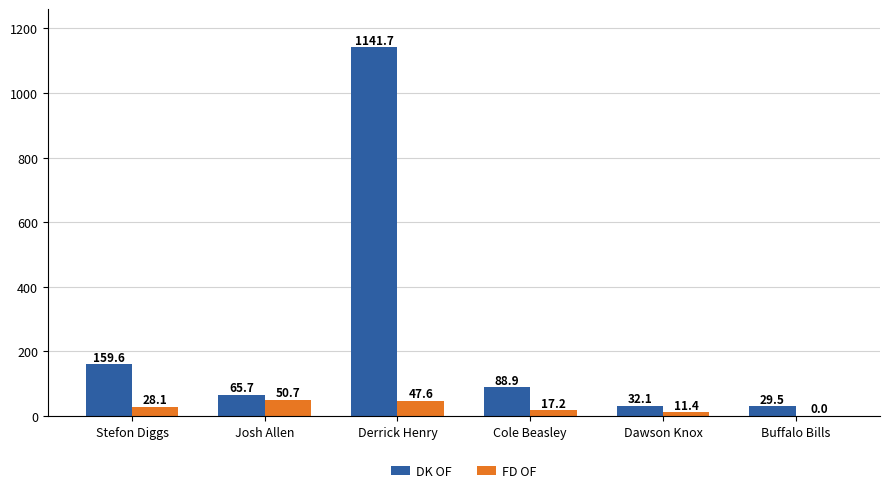

At which category is the sum across all series the highest?

Derrick Henry